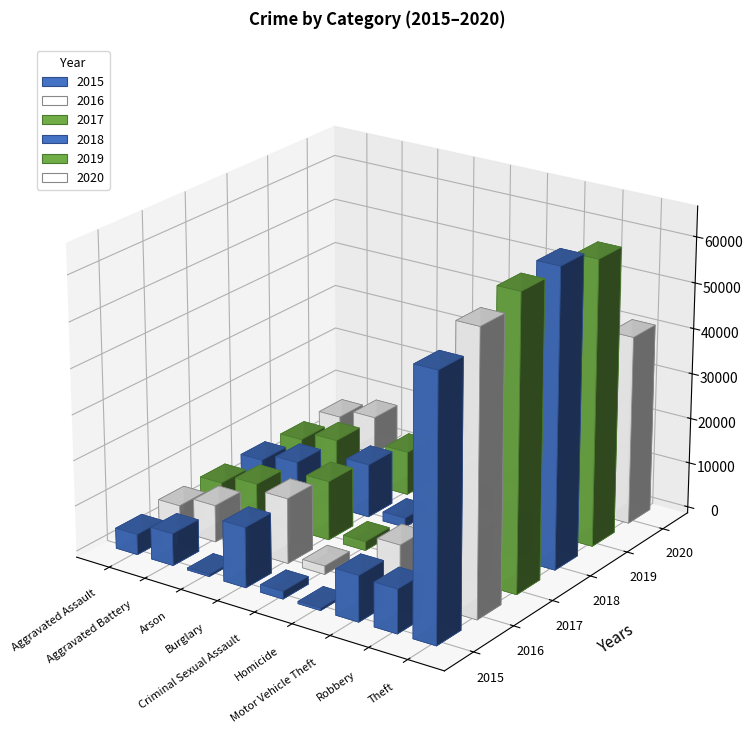

What is the difference between the 2017 values at Criminal Sexual Assault and Aggravated Assault?

3833